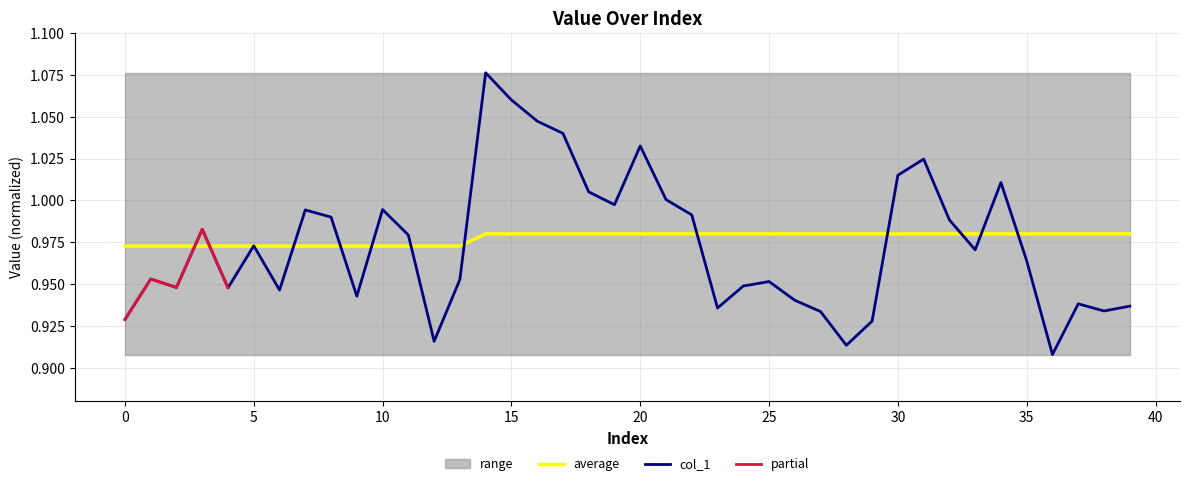

The col_1 series shows 0.9 at 6. True or false?

True